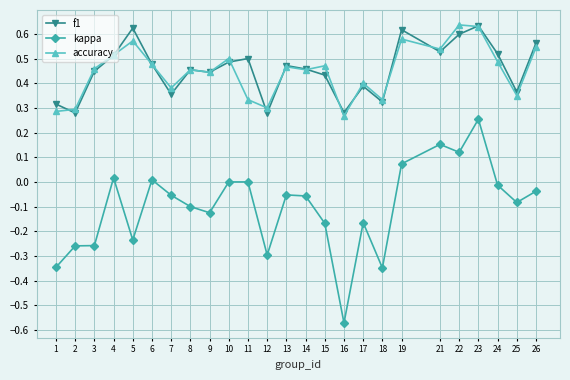

Which series has the widest spread of values?

kappa